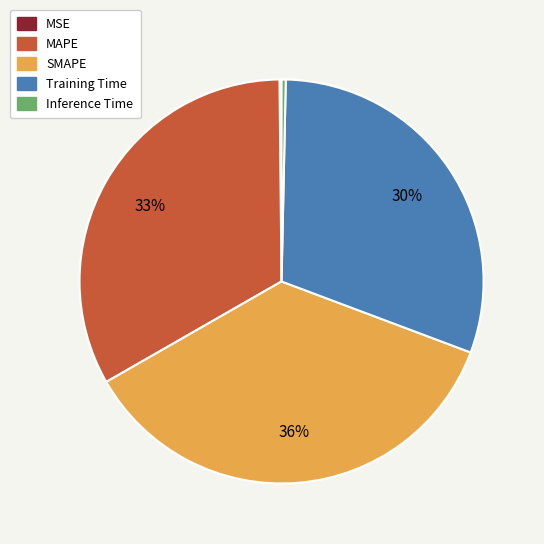

Does any single category account for the majority?

No